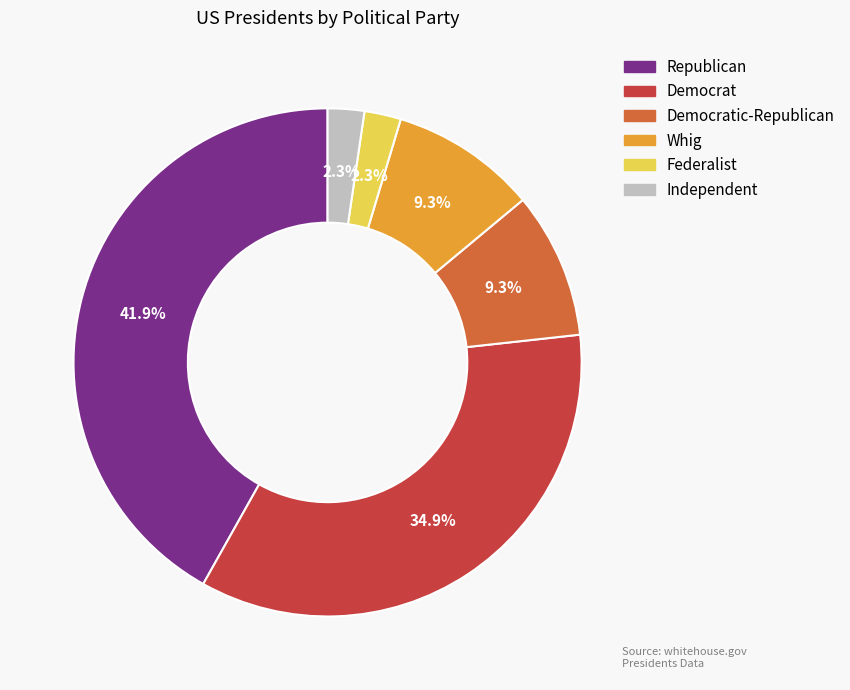

Is there a majority slice in this chart?

No